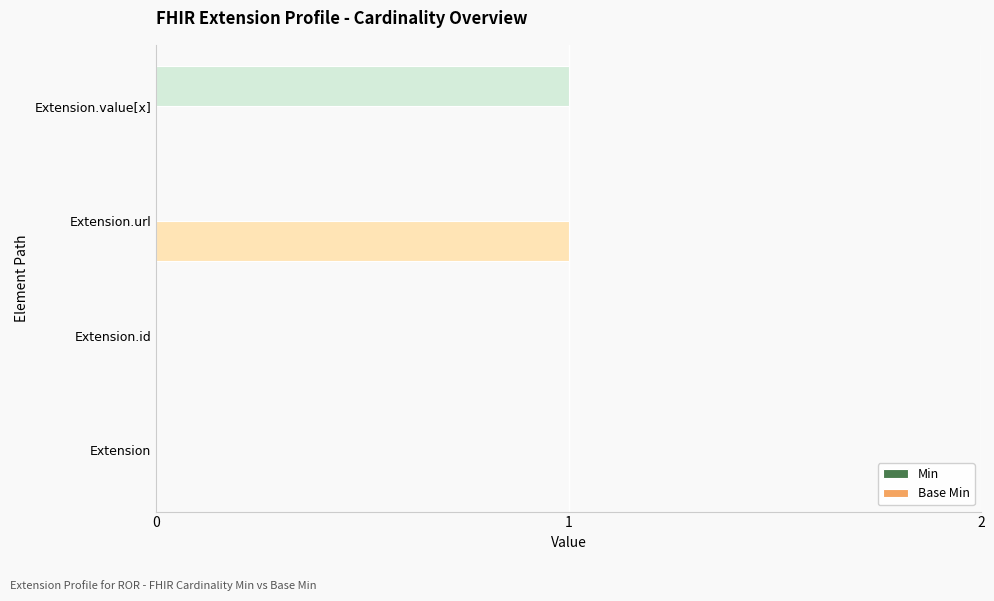

Which series changed the most between Extension and Extension.value[x]?

Min